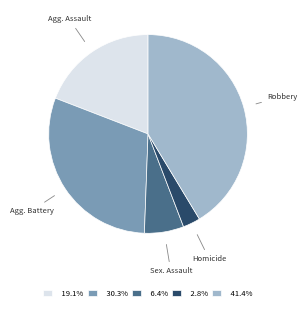

Is there any slice that represents more than half of the pie?

No